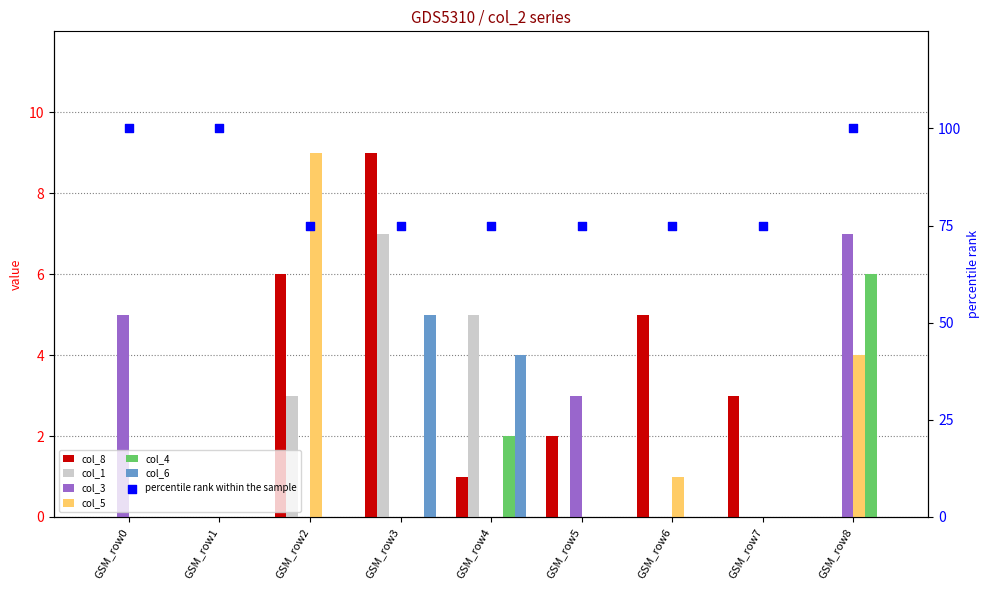

Is the value of col_3 at GSM_row4 greater than the value of col_1 at GSM_row5?

No